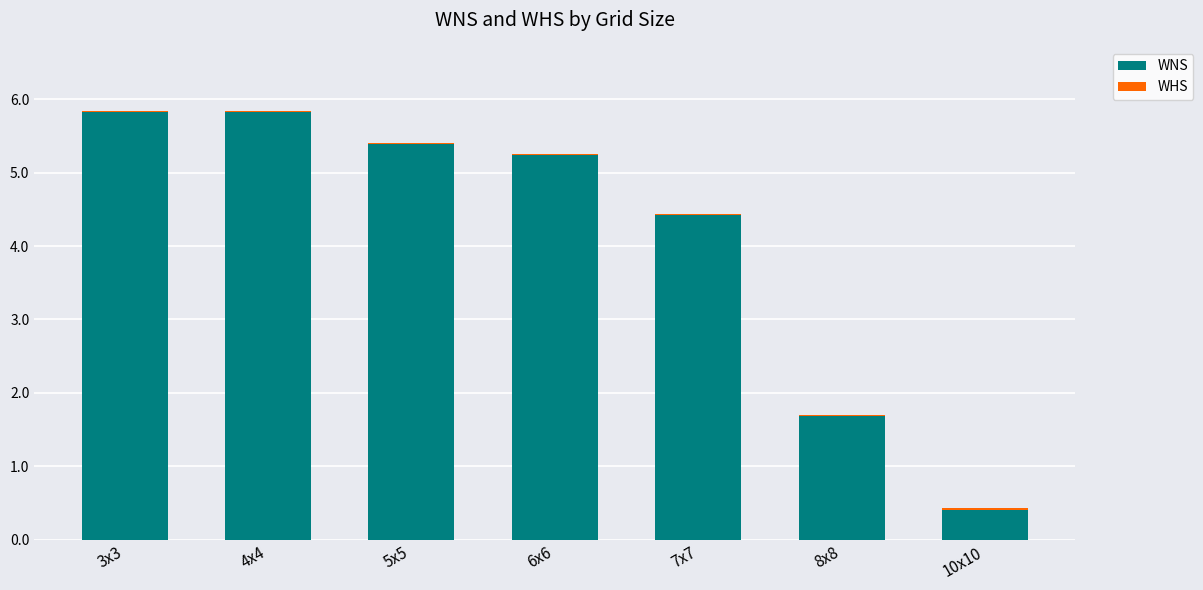

At which label does WNS first exceed 5?

3x3